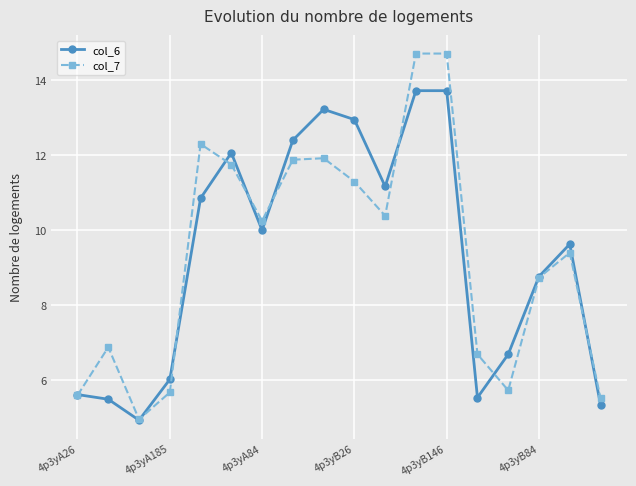

What is the sum of all col_6 values?

168.1